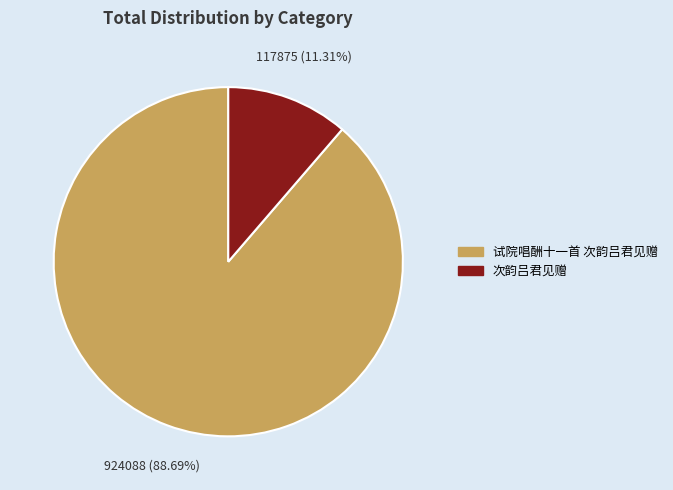

Which category has the smallest portion of the pie?

次韵吕君见赠